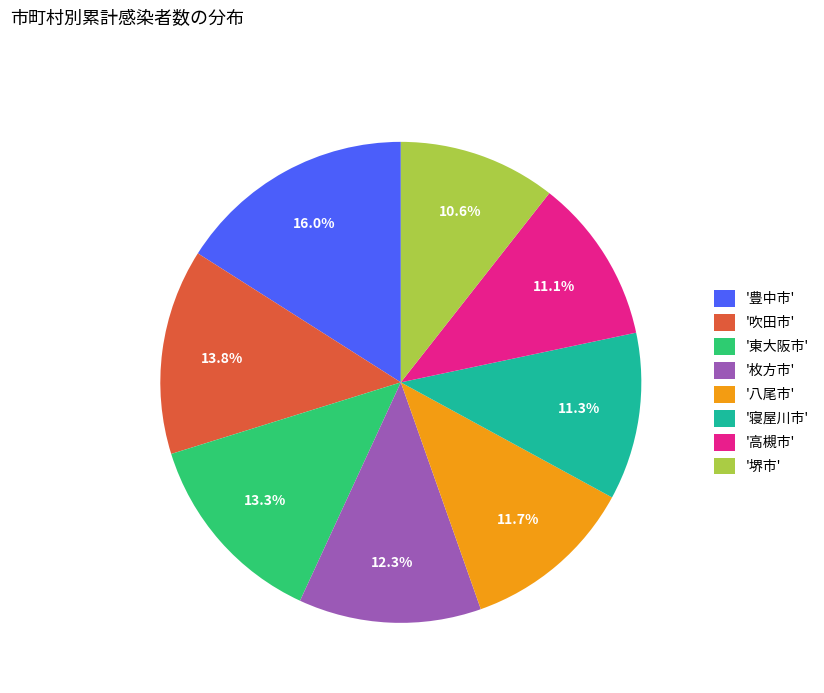

How many slices are in this pie chart?

8